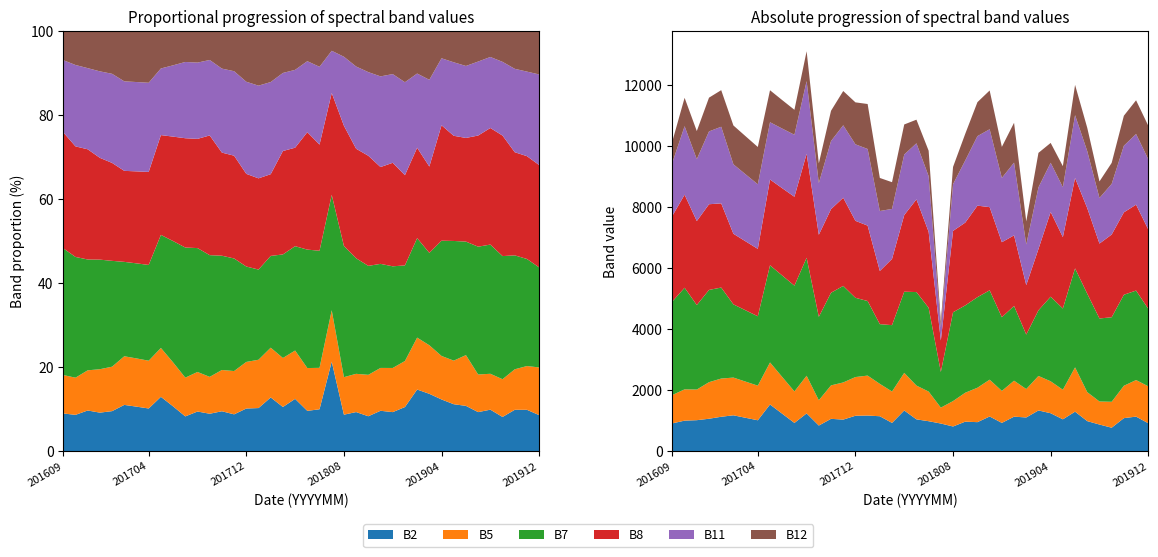

Reading right to left, extract all data points from this chart.

B2: 201912=918	201911=1136	201910=1086	201909=772	201908=876	201907=988	201906=1298	201905=1047	201904=1247	201903=1338	201902=1108	201901=1134	201812=930	201811=1140	201810=954	201809=971	201808=812	201807=909	201806=985	201805=1046	201804=1337	201803=930	201802=1148	201801=1171	201712=1164	201711=1038	201710=1063	201709=843	201708=1241	201707=929	201706=1231	201705=1534	201704=1016	201703=1097	201702=1179	201701=1131	201612=1066	201611=1019	201610=1004	201609=915
B5: 201912=1212	201911=1199	201910=1061	201909=850	201908=756	201907=950	201906=1452	201905=970	201904=1047	201903=1131	201902=932	201901=1180	201812=1049	201811=1207	201810=1129	201809=948	201808=833	201807=521	201806=972	201805=1108	201804=1233	201803=1029	201802=1062	201801=1310	201712=1269	201711=1218	201710=1097	201709=829	201708=1235	201707=1033	201706=1205	201705=1378	201704=1135	201703=1186	201702=1237	201701=1253	201612=1199	201611=1004	201610=1026	201609=930
B7: 201912=2542	201911=2934	201910=2985	201909=2772	201908=2722	201907=3227	201906=3247	201905=2664	201904=2775	201903=2153	201902=1786	201901=2452	201812=2416	201811=2931	201810=2970	201809=2864	201808=2912	201807=1170	201806=2748	201805=3066	201804=2662	201803=2176	201802=1958	201801=2445	201712=2599	201711=3166	201710=3038	201709=2736	201708=3869	201707=3469	201706=3327	201705=3186	201704=2275	201703=2338	201702=2401	201701=2984	201612=3025	201611=2771	201610=3332	201609=3068
B8: 201912=2601	201911=2817	201910=2702	201909=2713	201908=2456	201907=2806	201906=2965	201905=2341	201904=2778	201903=2011	201902=1622	201901=2314	201812=2460	201811=2727	201810=3001	201809=2715	201808=2669	201807=1033	201806=2490	201805=3040	201804=2513	201803=2172	201802=1744	201801=2473	201712=2524	201711=2891	201710=2741	201709=2691	201708=3411	201707=2914	201706=2863	201705=2813	201704=2210	201703=2262	201702=2315	201701=2761	201612=2810	201611=2755	201610=3051	201609=2809
B11: 201912=2303	201911=2317	201910=2185	201909=1660	201908=1496	201907=1868	201906=2059	201905=1636	201904=1613	201903=2021	201902=1332	201901=2384	201812=2108	201811=2554	201810=2280	201809=2038	201808=1532	201807=428	201806=1826	201805=1838	201804=1986	201803=1640	201802=1966	201801=2513	201712=2509	201711=2376	201710=2233	201709=1696	201708=2382	201707=2033	201706=1955	201705=1878	201704=2118	201703=2197	201702=2277	201701=2512	201612=2388	201611=2029	201610=2246	201609=1747
B12: 201912=1098	201911=1106	201910=984	201909=689	201908=542	201907=765	201906=993	201905=691	201904=651	201903=1131	201902=759	201901=1307	201812=1018	201811=1271	201810=1114	201809=874	201808=566	201807=198	201806=834	201805=775	201804=985	201803=876	201802=1084	201801=1475	201712=1376	201711=1124	201710=993	201709=646	201708=979	201707=819	201706=934	201705=1049	201704=1224	201703=1249	201702=1274	201701=1200	201612=1107	201611=922	201610=931	201609=700